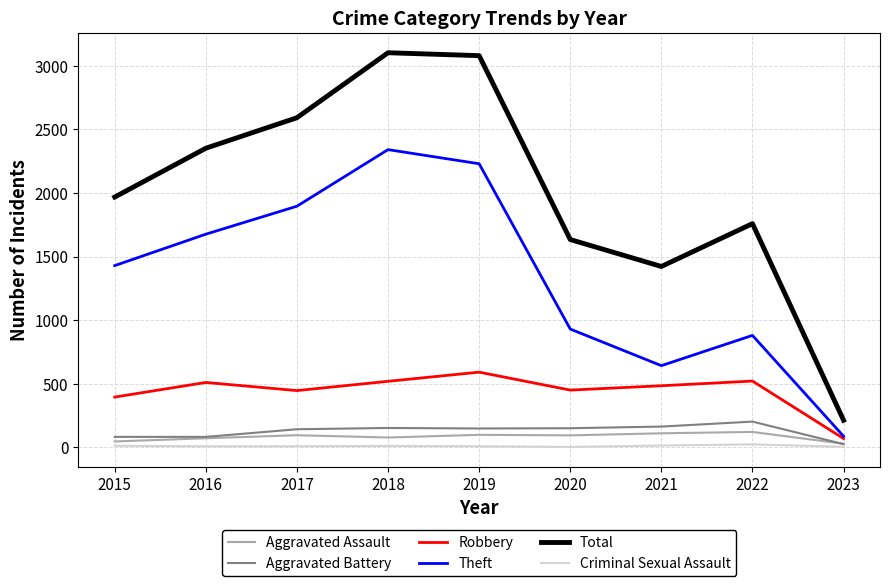

The Aggravated Battery series shows 148 at 2019. True or false?

True